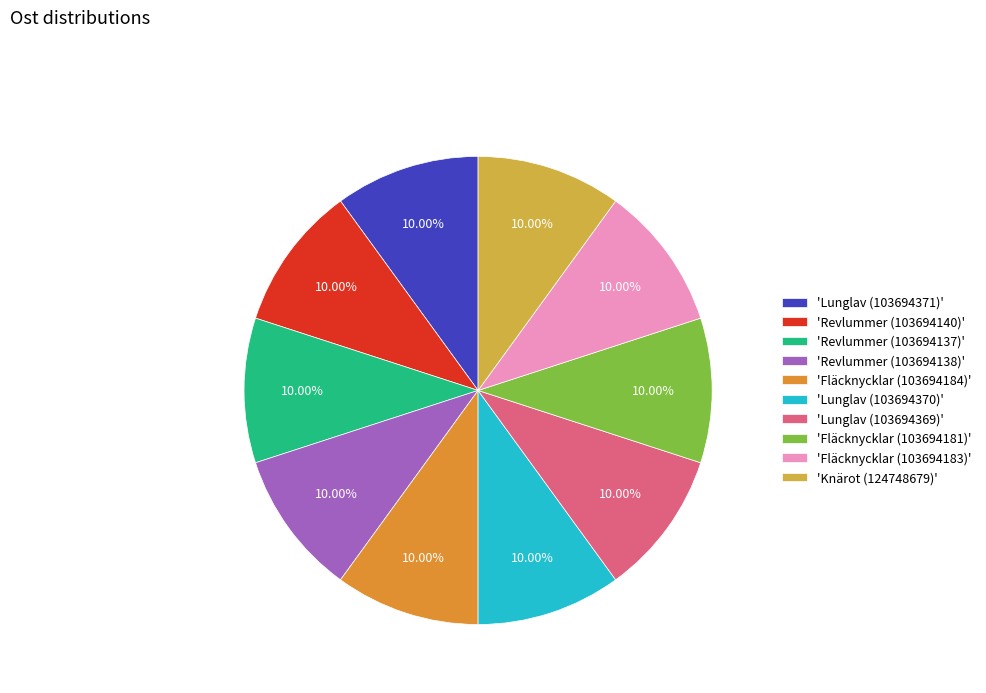

How many segments does this pie chart have?

10